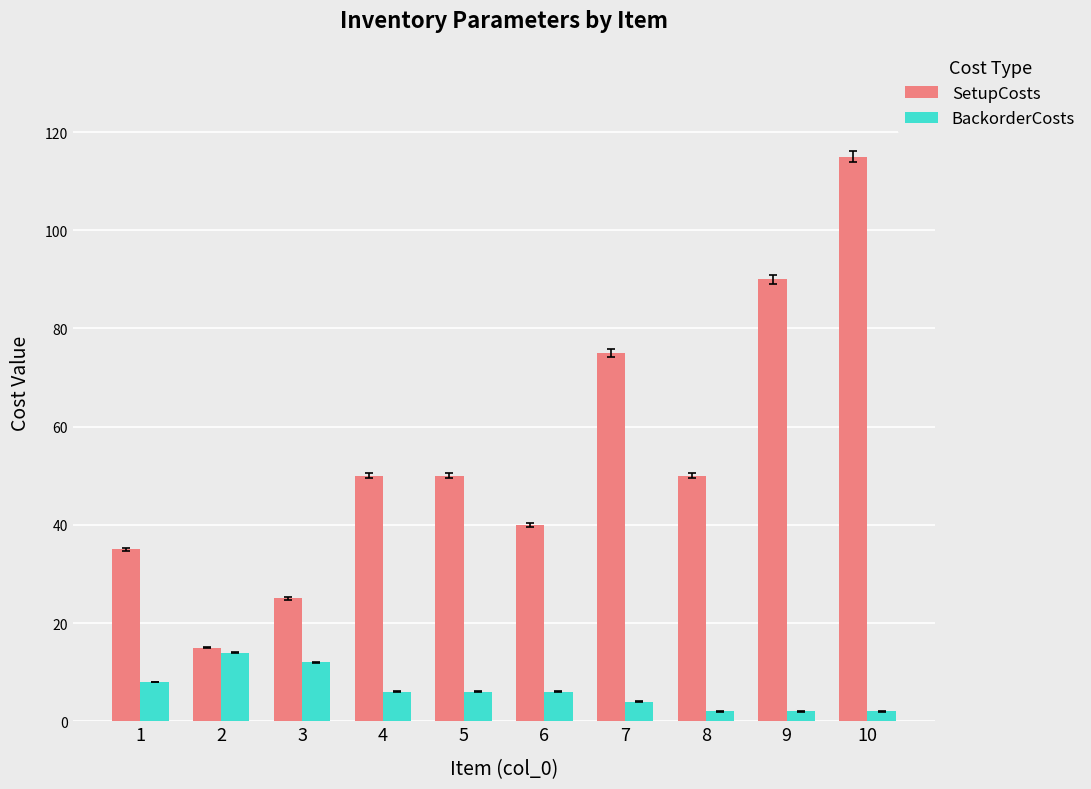

What is the total value across all series at 4?

56